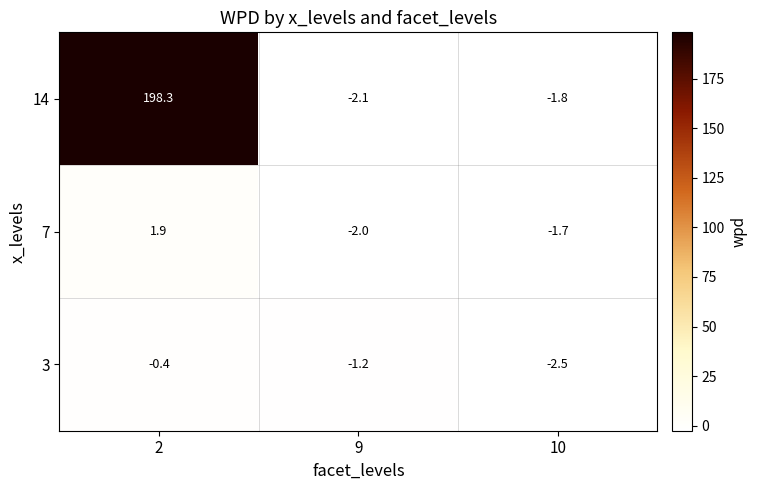

At how many categories does at least one series exceed 40?

1